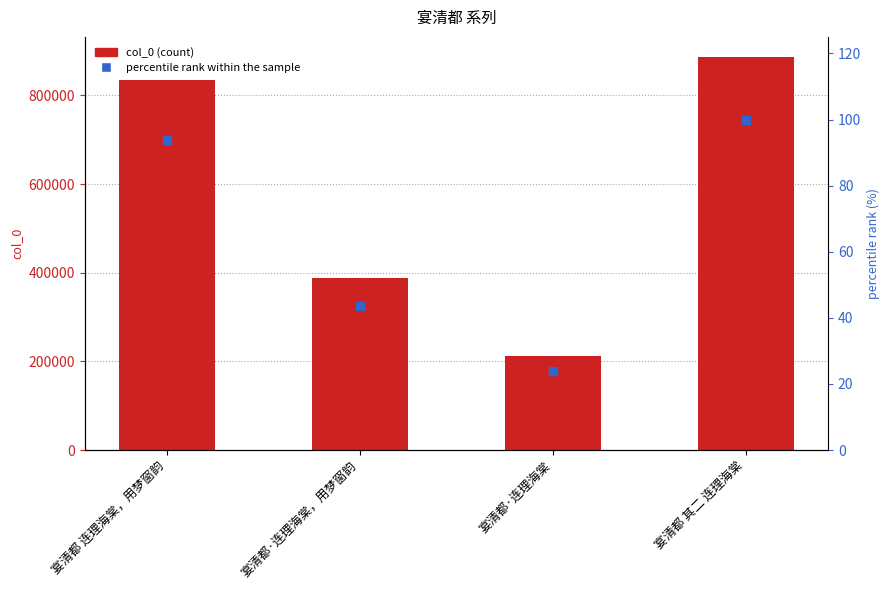

Which series has the largest total across all categories?

col_0